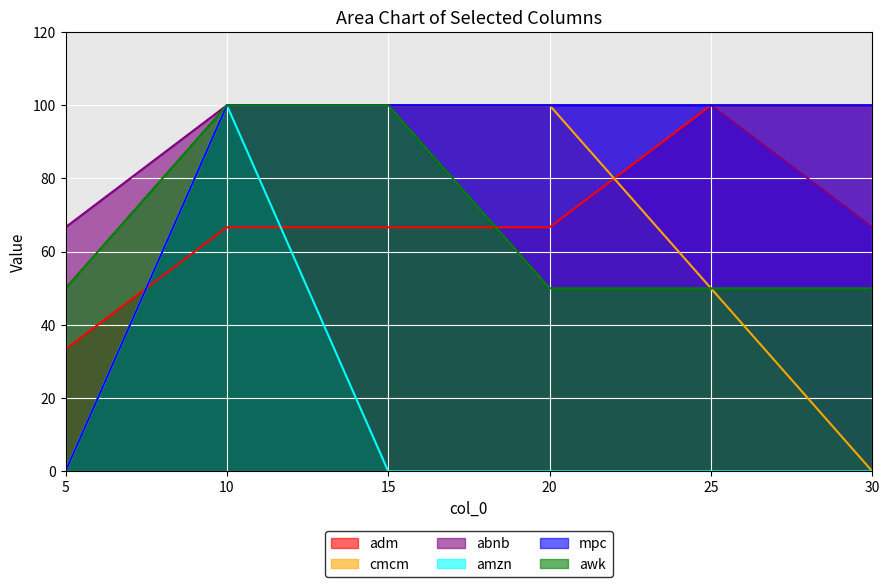

What is the total value across all series at 25?

400.0